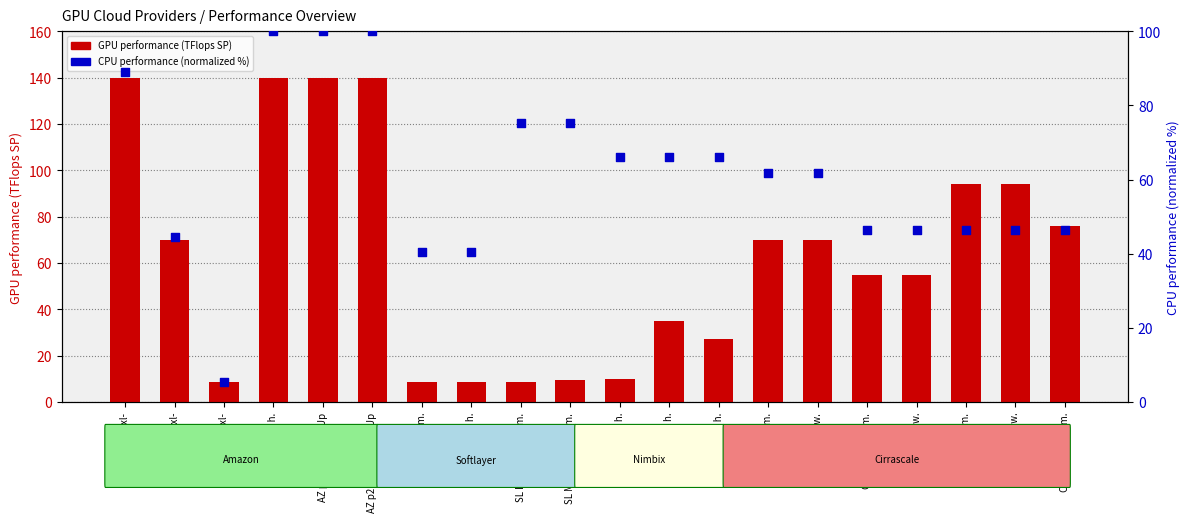

At which category is the sum across all series the highest?

AZ p2 K80x16 h.